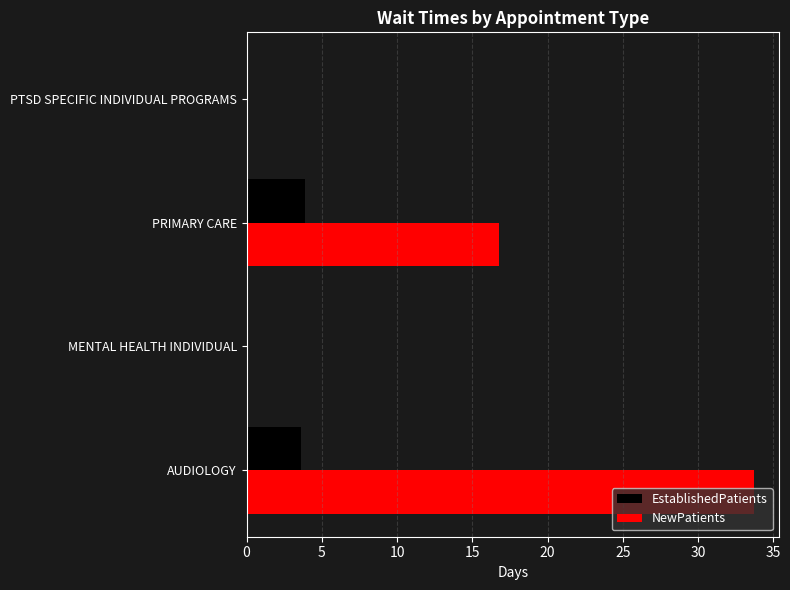

Count the number of categories in the chart.

4